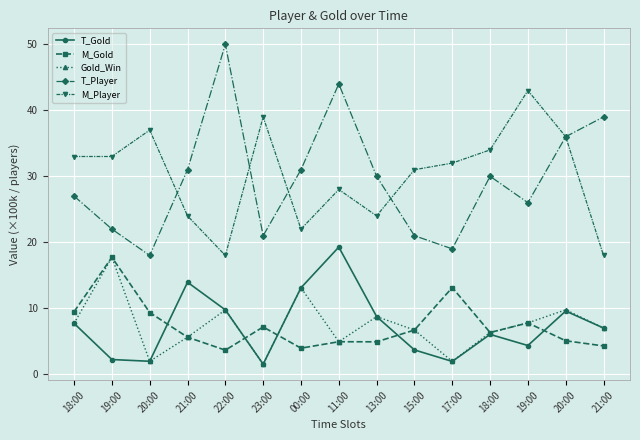

The M_Player series shows 39.0 at 23:00. True or false?

True